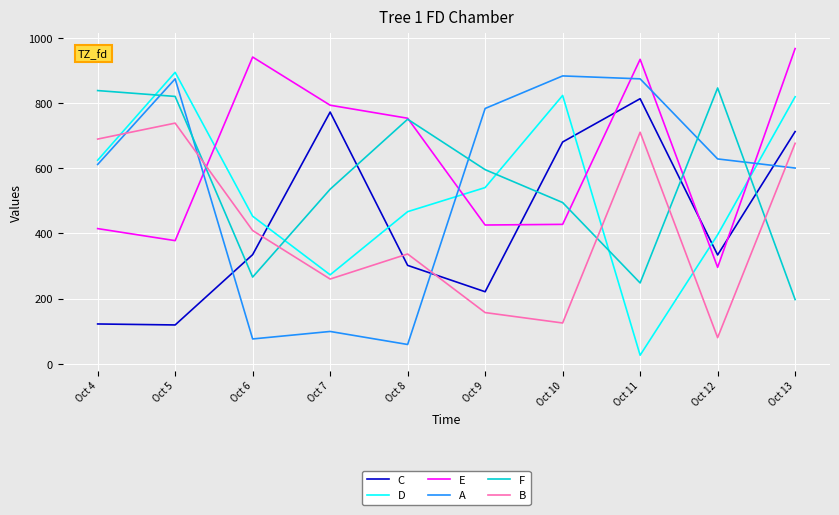

What are all the series names shown in the legend?

C, D, E, A, F, B